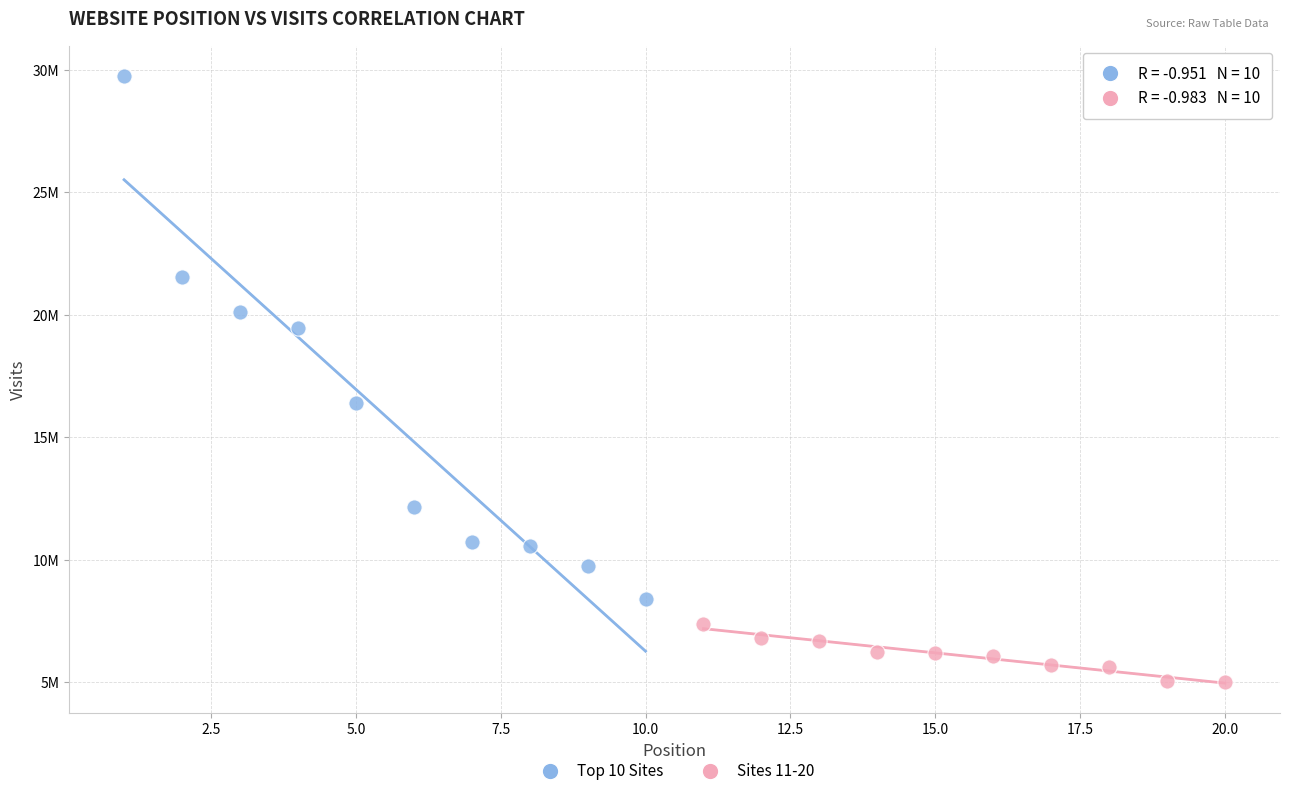

Which series contains the highest Y value?

Top 10 Sites